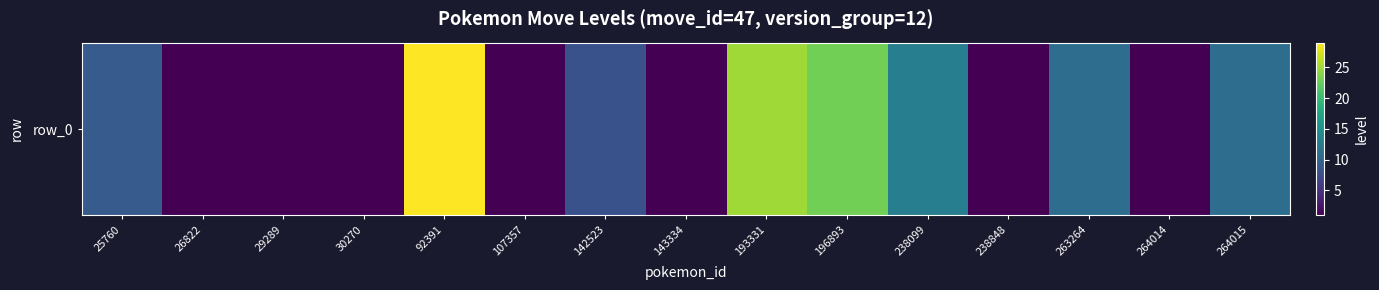

The value at 107357 is 1. True or false?

True